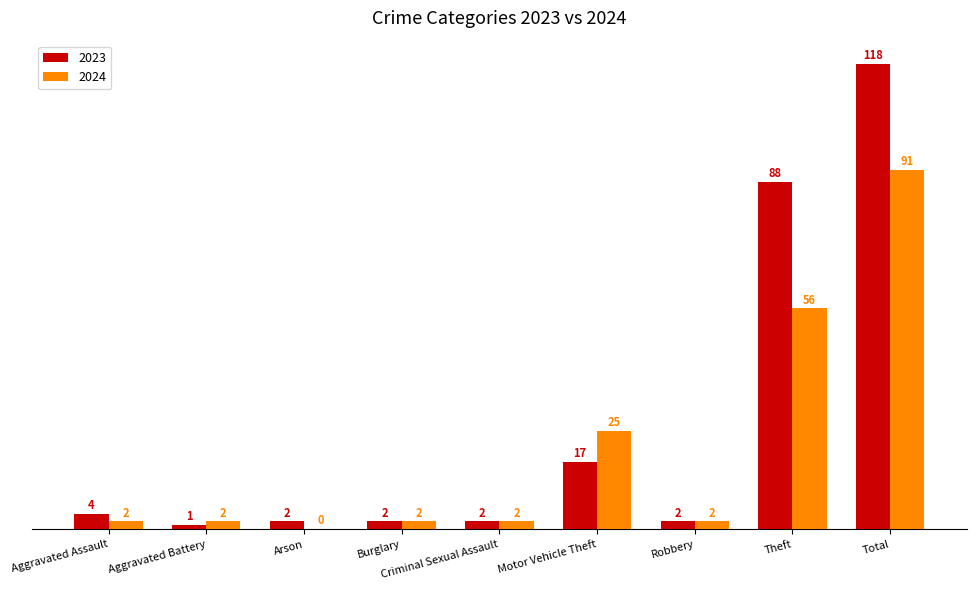

How many groups of bars are there?

9